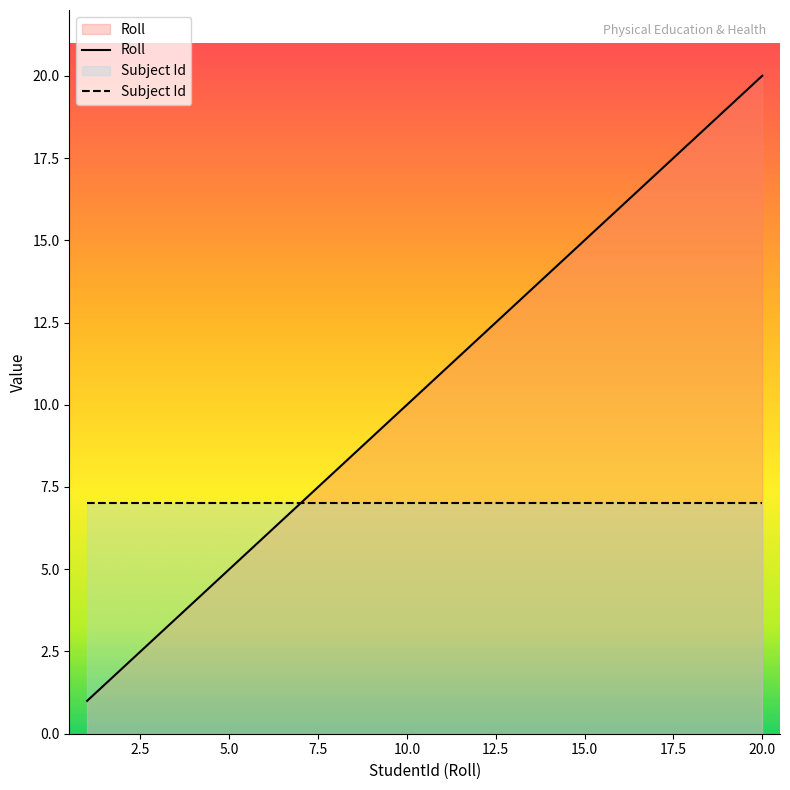

List the series in order of their peak value, highest first.

Roll, Subject Id